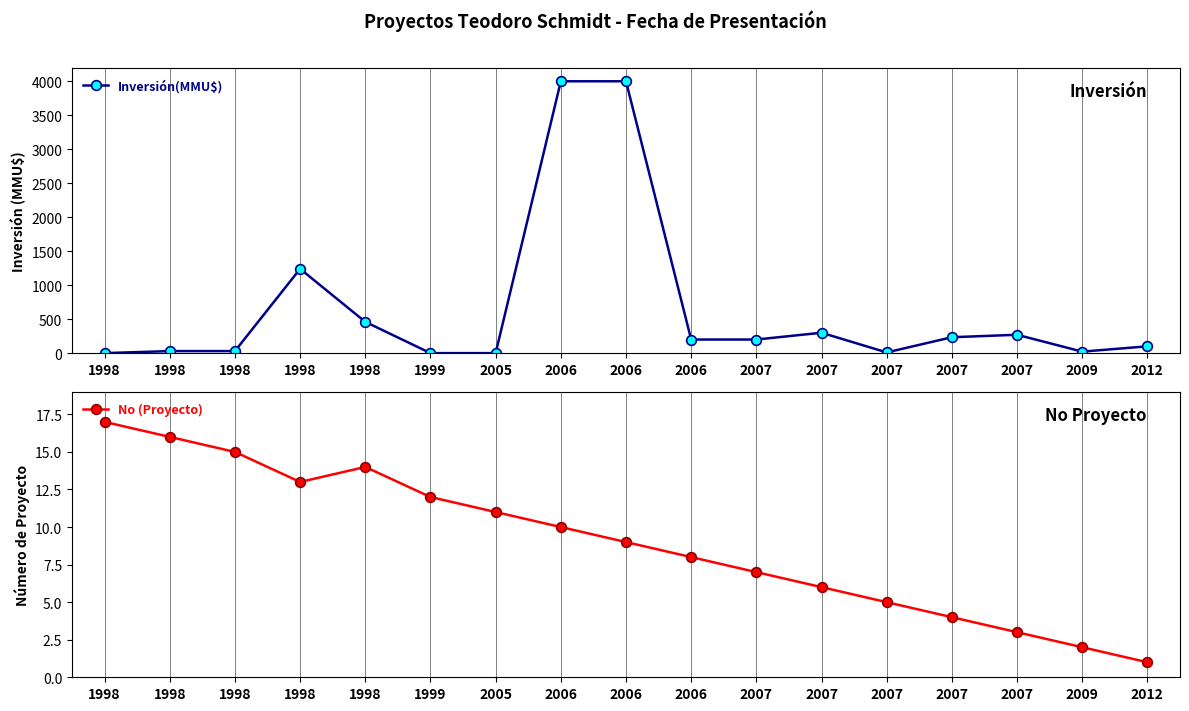

Reading left to right, what are all the values shown in this chart?

Inversión(MMU$): 0	30	30	1240	460	0	0	4000	4000	200	200	300	10	234	270	22	100
No (Proyecto): 17	16	15	13	14	12	11	10	9	8	7	6	5	4	3	2	1